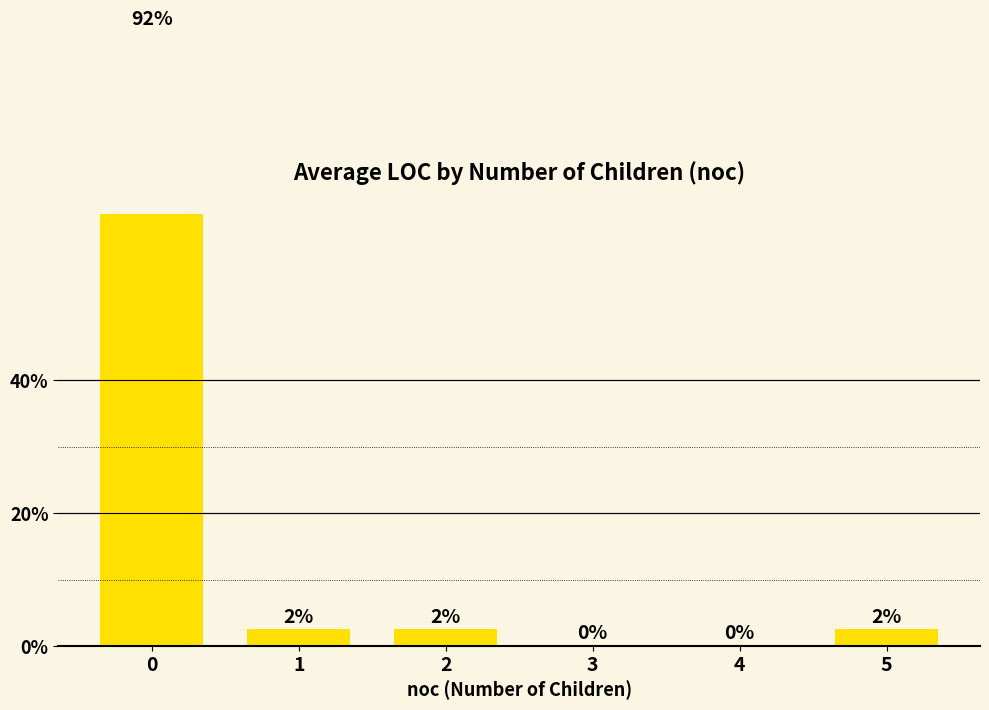

At which label is the value closest to 0?

3